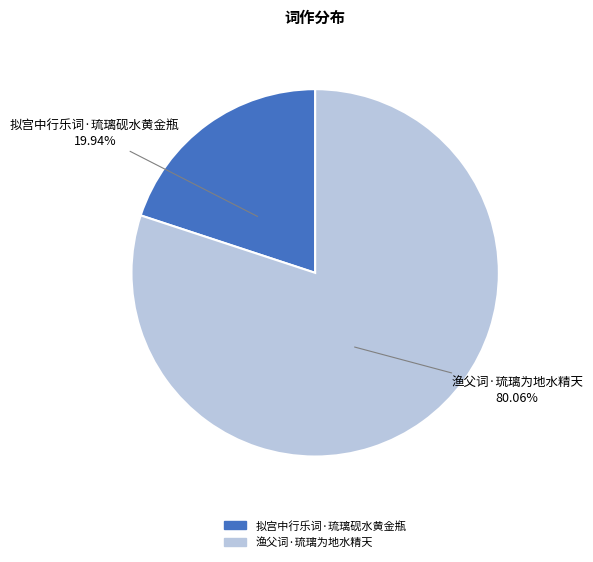

Which category has the smallest portion of the pie?

拟宫中行乐词·琉璃砚水黄金瓶